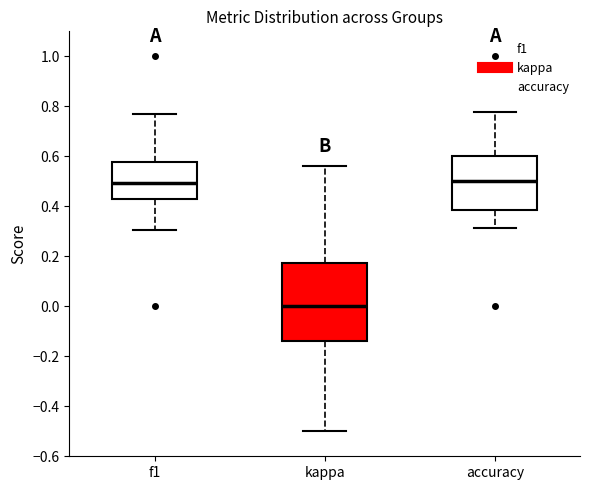

Reading left to right, read every box against the y-axis: the position of its median line, the range the box covers, and the ends of its whiskers. The values are not printed on the chart, so give them approximately, as read against the axis.

f1: median 0.50, box 0.42 to 0.58, whiskers 0.30 to 0.76
kappa: median 0.00, box -0.14 to 0.18, whiskers -0.50 to 0.56
accuracy: median 0.50, box 0.38 to 0.60, whiskers 0.32 to 0.78